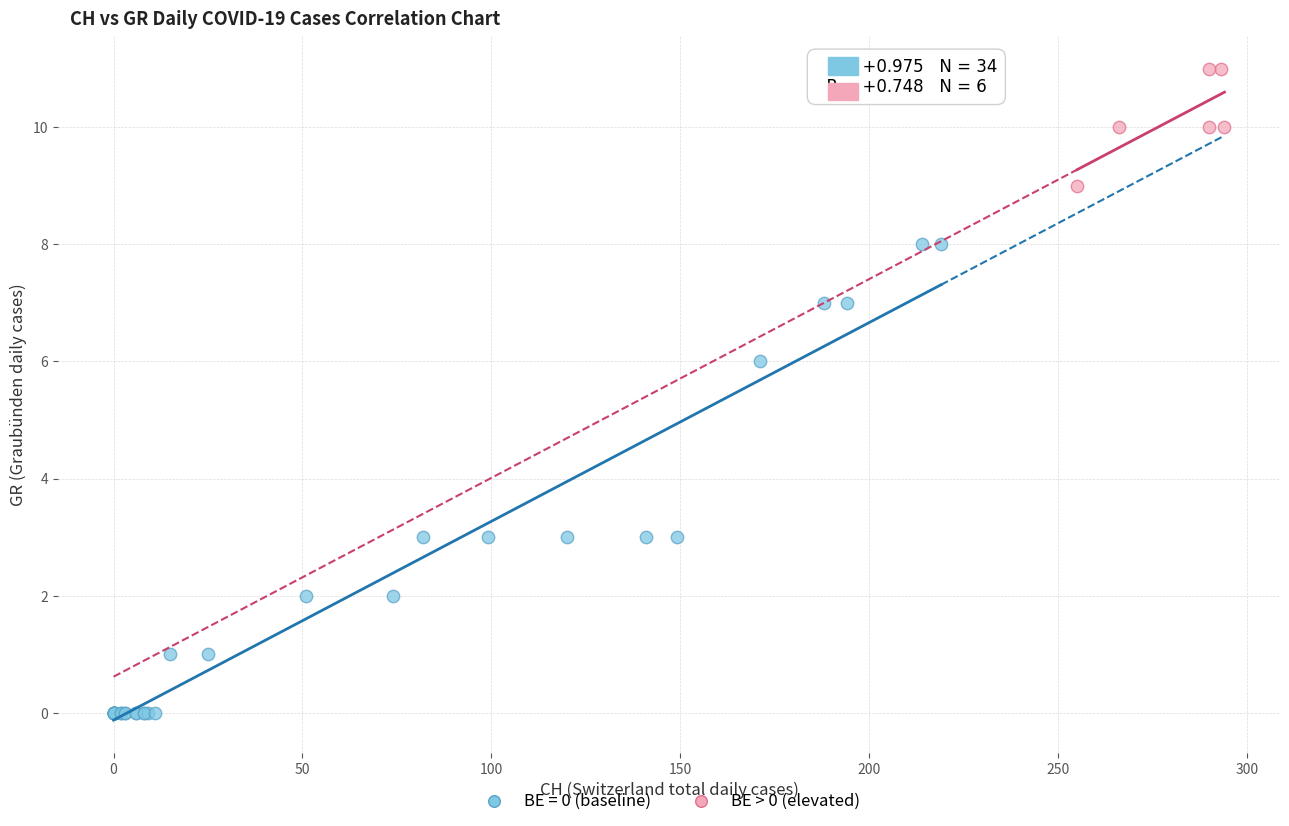

Which series reaches the maximum Y coordinate?

BE > 0 (elevated)